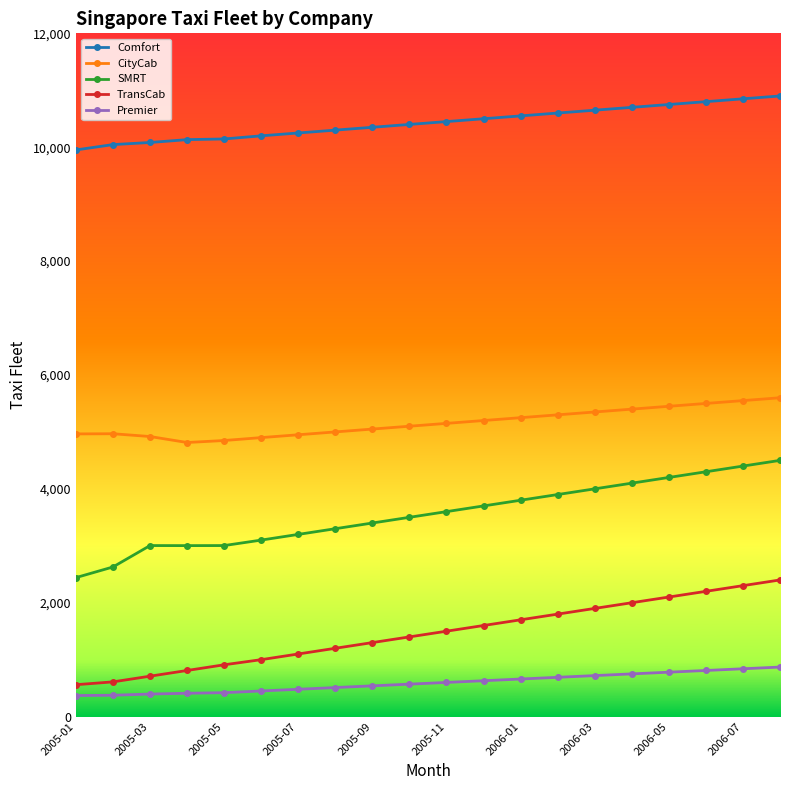

True or false: SMRT and CityCab intersect in this chart.

False